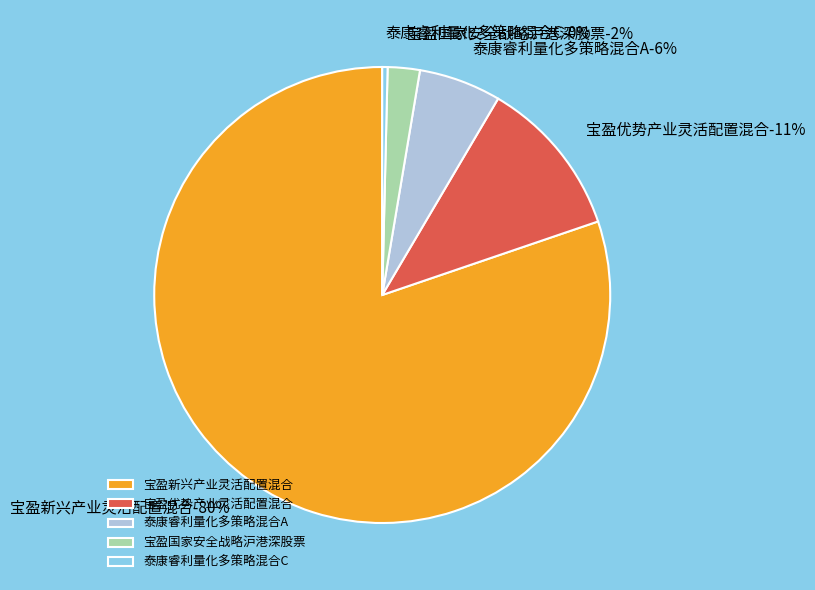

Between 泰康睿利量化多策略混合C and 宝盈新兴产业灵活配置混合, which is larger?

宝盈新兴产业灵活配置混合